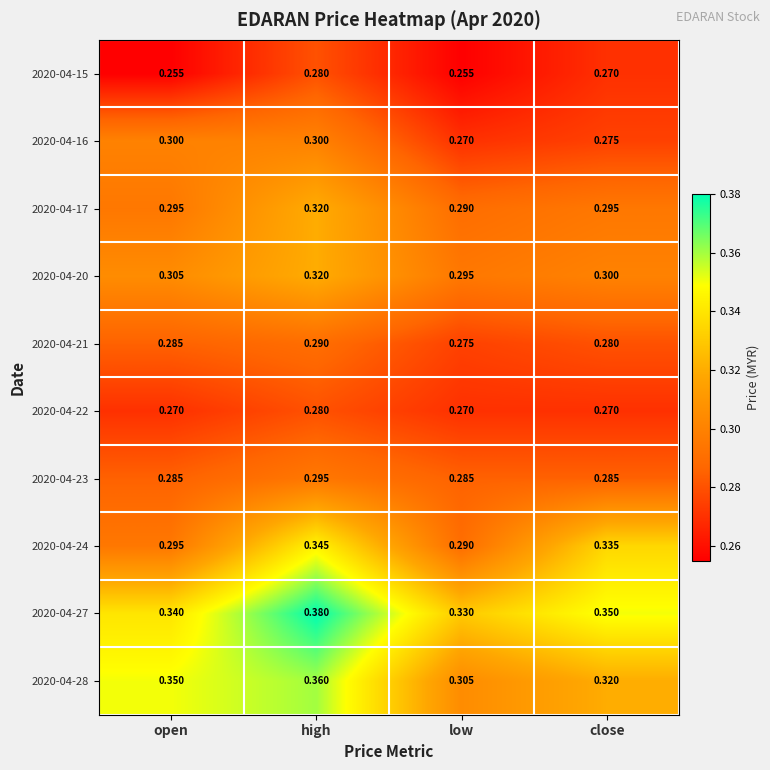

At which category is the sum across all series the highest?

high